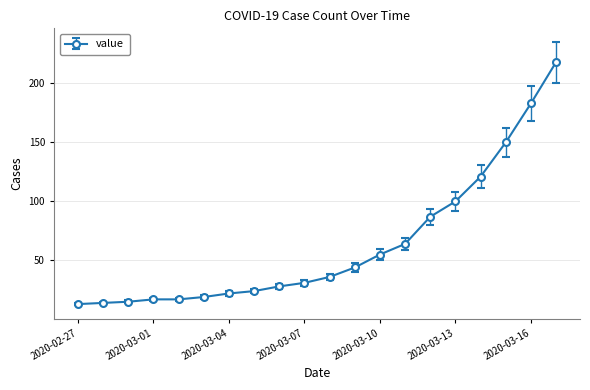

Does the chart have visible grid lines?

Yes